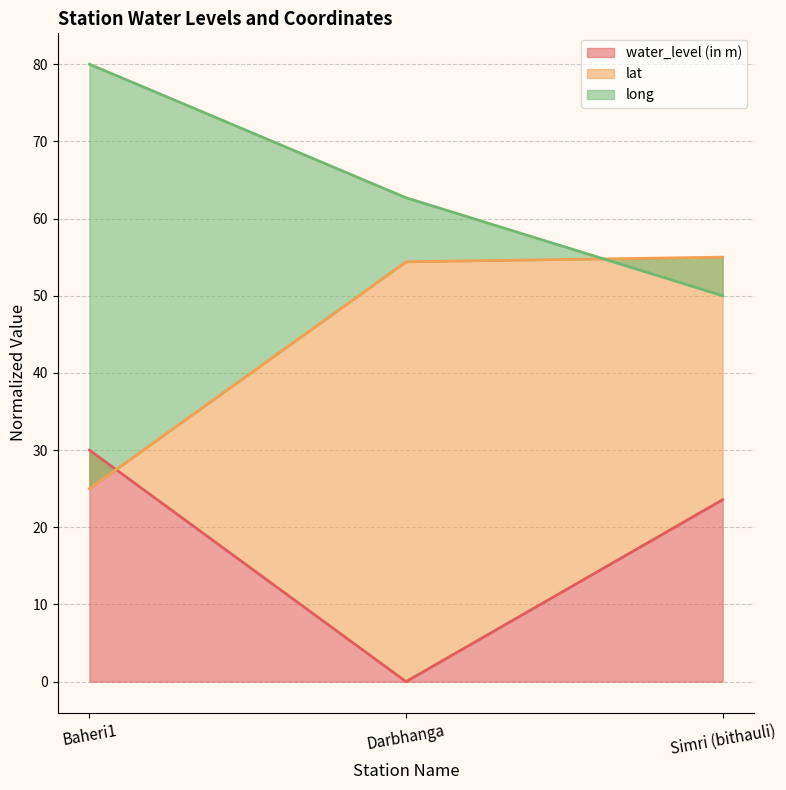

Is it true that lat equals 25.0 at Baheri1?

True